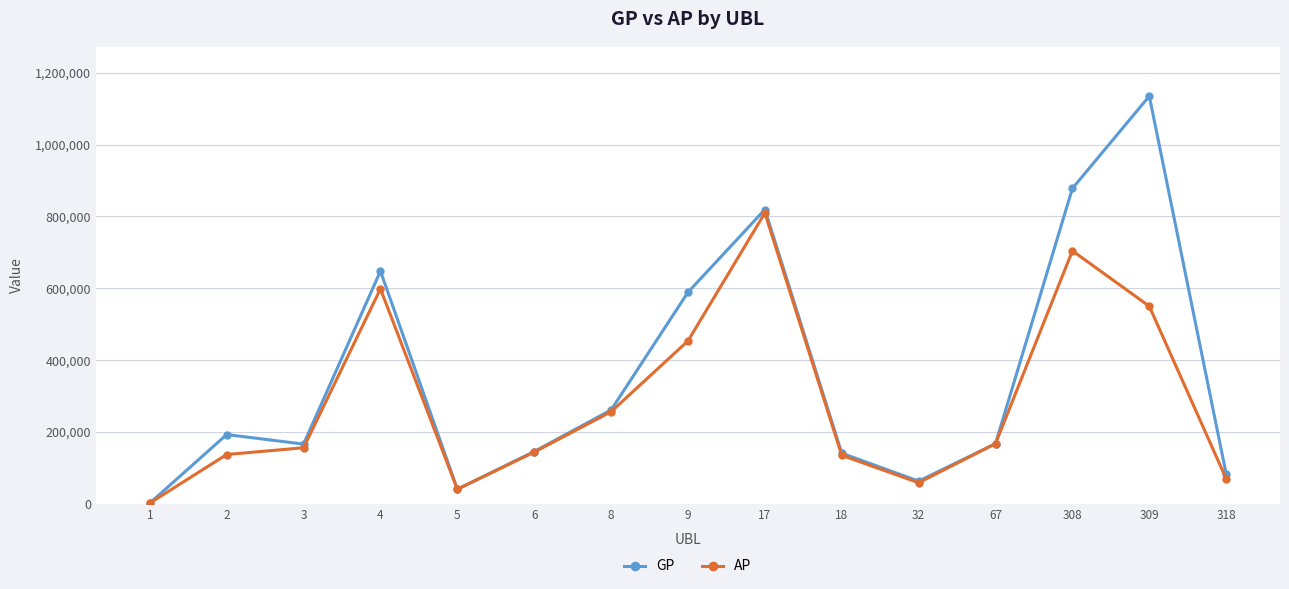

At which category does GP reach its first local peak?

2